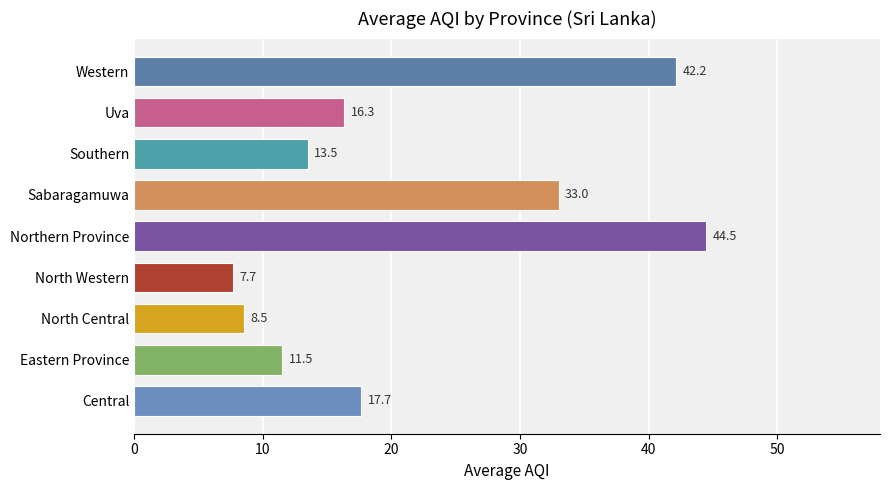

Does the chart contain stacked bars?

No